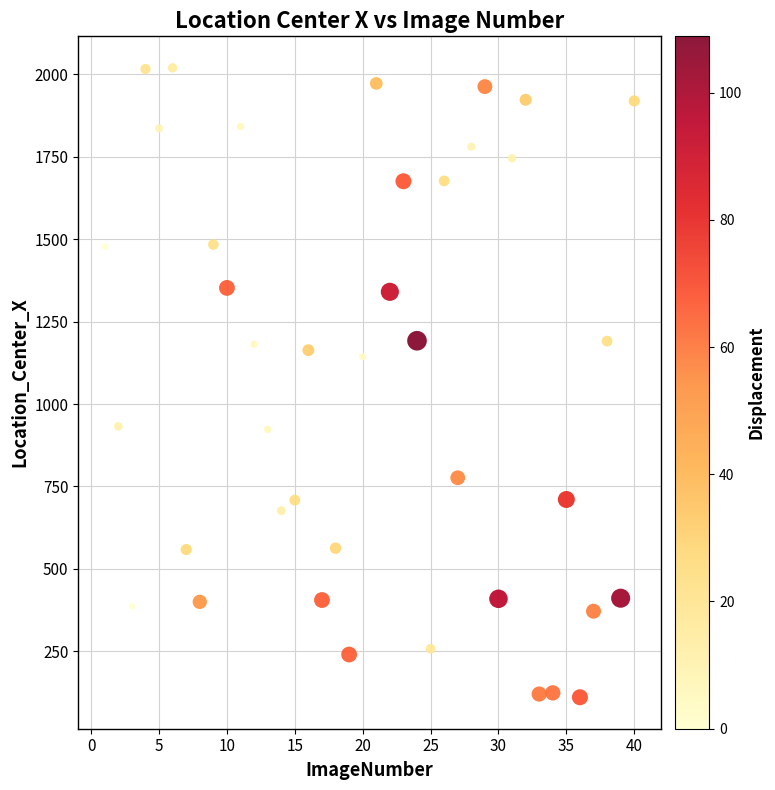

What is the range of Y values (max minus min)?

1909.4